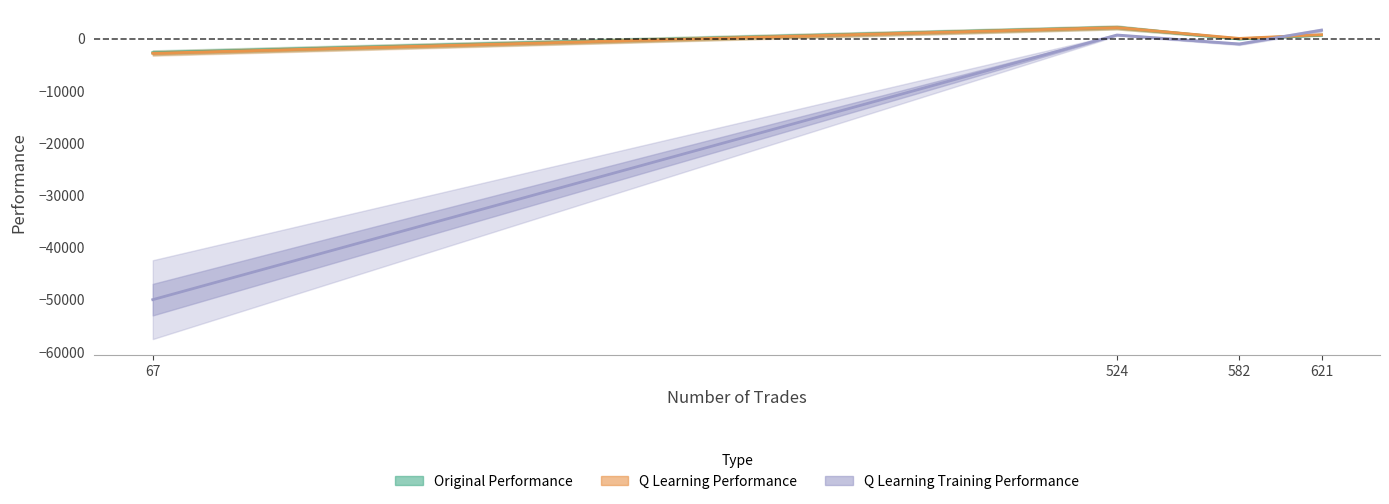

Does the chart display data point markers on the line(s)?

No